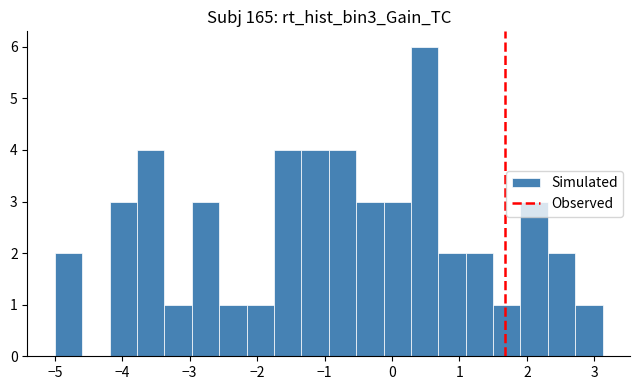

Reading left to right, list every bar in this chart as the range it spans on the x-axis followed by its height. Neither the bar edges nor the heights are printed on the chart, so give them approximately, as read against the axes.

-5.0 to -4.6: 2
-4.6 to -4.2: 0
-4.2 to -3.8: 3
-3.8 to -3.4: 4
-3.4 to -3.0: 1
-3.0 to -2.6: 3
-2.6 to -2.2: 1
-2.2 to -1.8: 1
-1.8 to -1.3: 4
-1.3 to -0.9: 4
-0.9 to -0.5: 4
-0.5 to -0.1: 3
-0.1 to 0.3: 3
0.3 to 0.7: 6
0.7 to 1.1: 2
1.1 to 1.5: 2
1.5 to 1.9: 1
1.9 to 2.3: 3
2.3 to 2.7: 2
2.7 to 3.1: 1